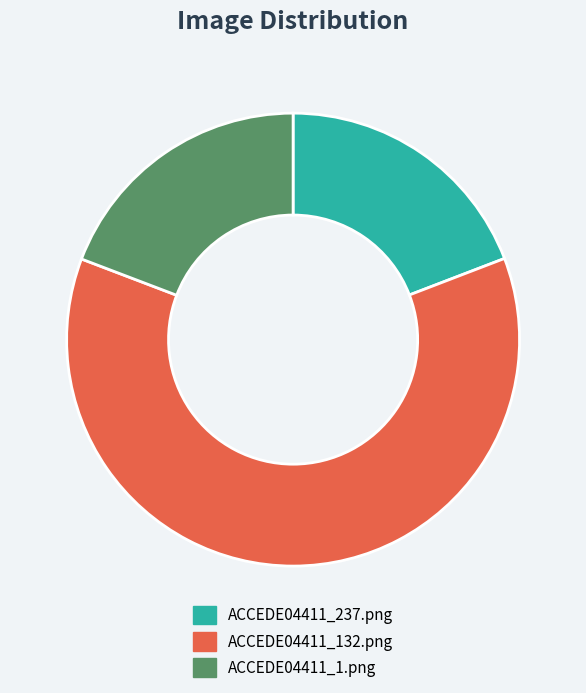

Between ACCEDE04411_1.png and ACCEDE04411_132.png, which is larger?

ACCEDE04411_132.png